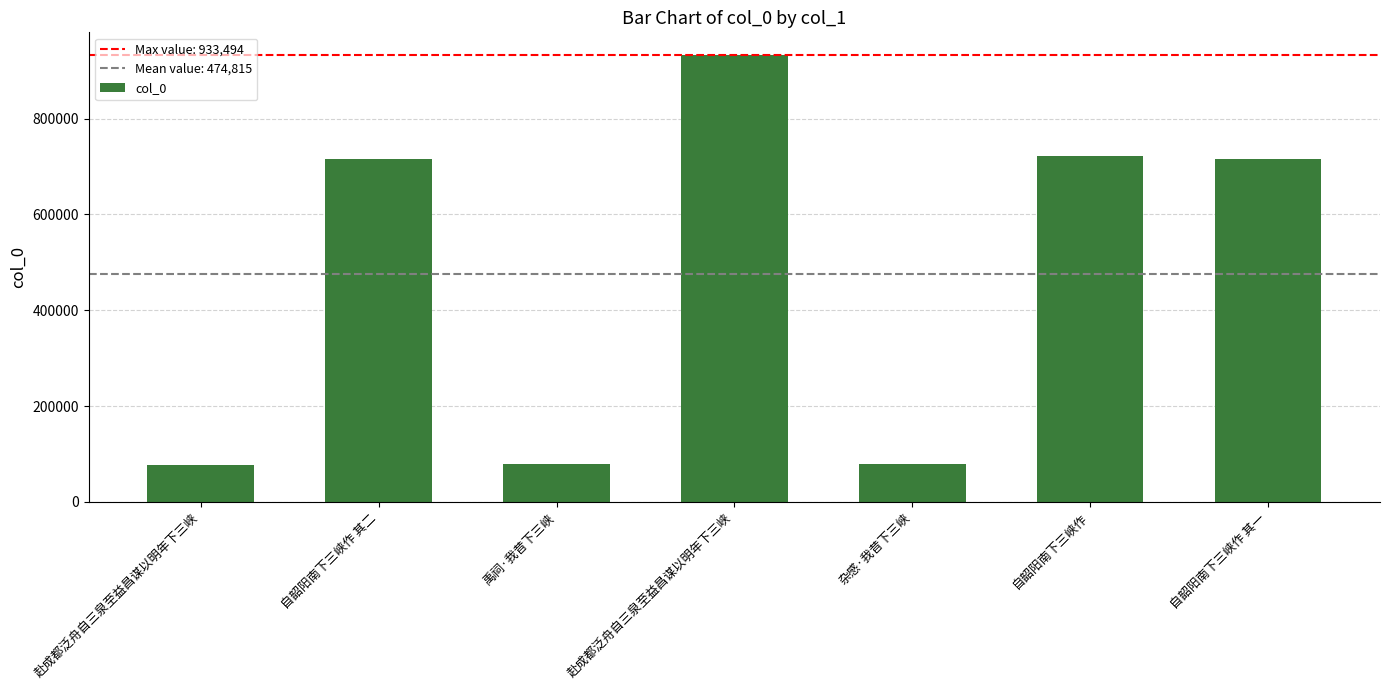

How many data points does each series have?

7